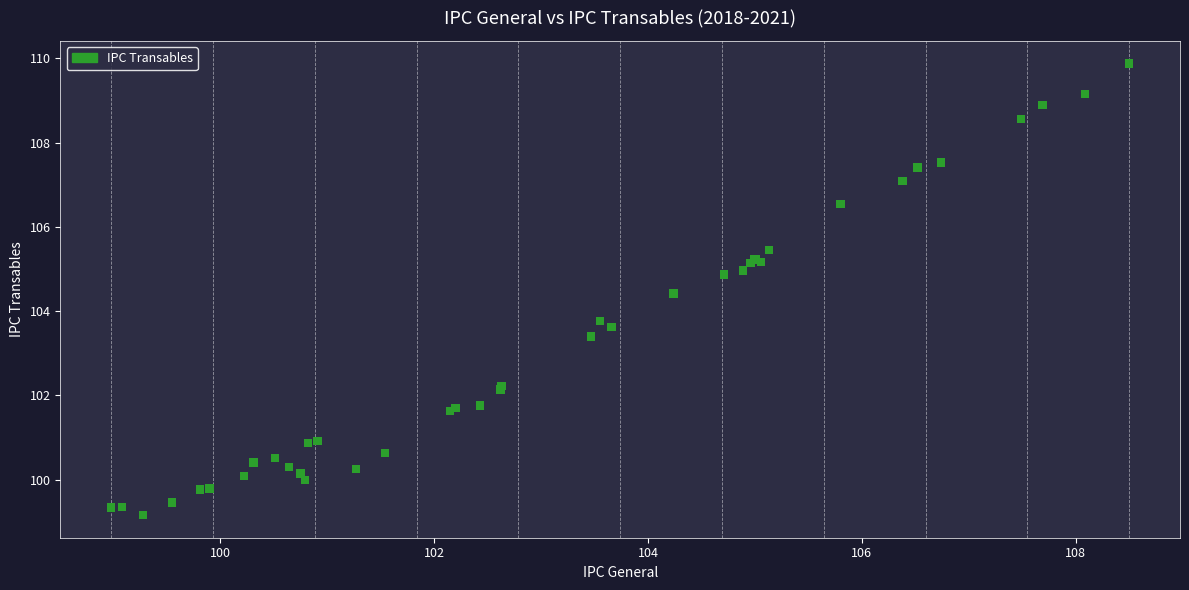

What Y value in the scatter plot is closest to 104?

103.8